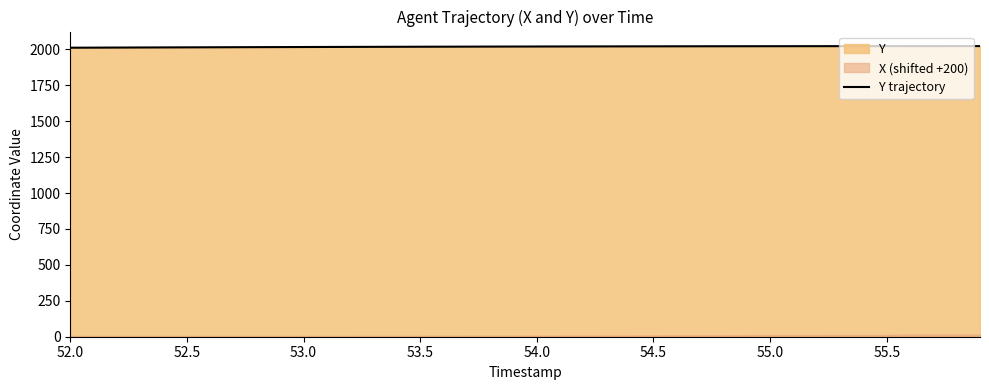

What is the average value?

2019.3